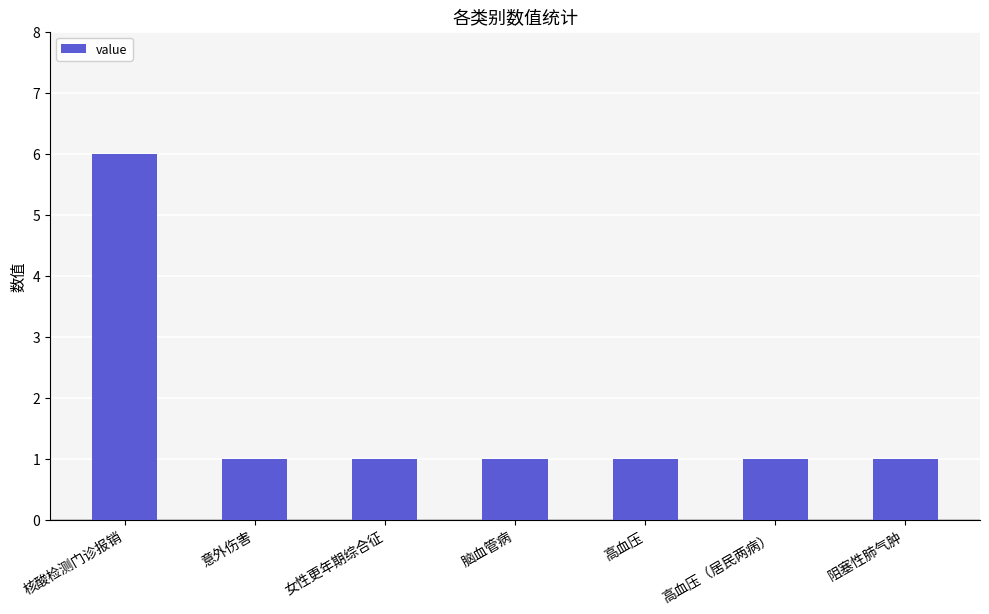

Reading left to right, list all the values displayed in this chart.

核酸检测门诊报销=6	意外伤害=1	女性更年期综合征=1	脑血管病=1	高血压=1	高血压（居民两病）=1	阻塞性肺气肿=1